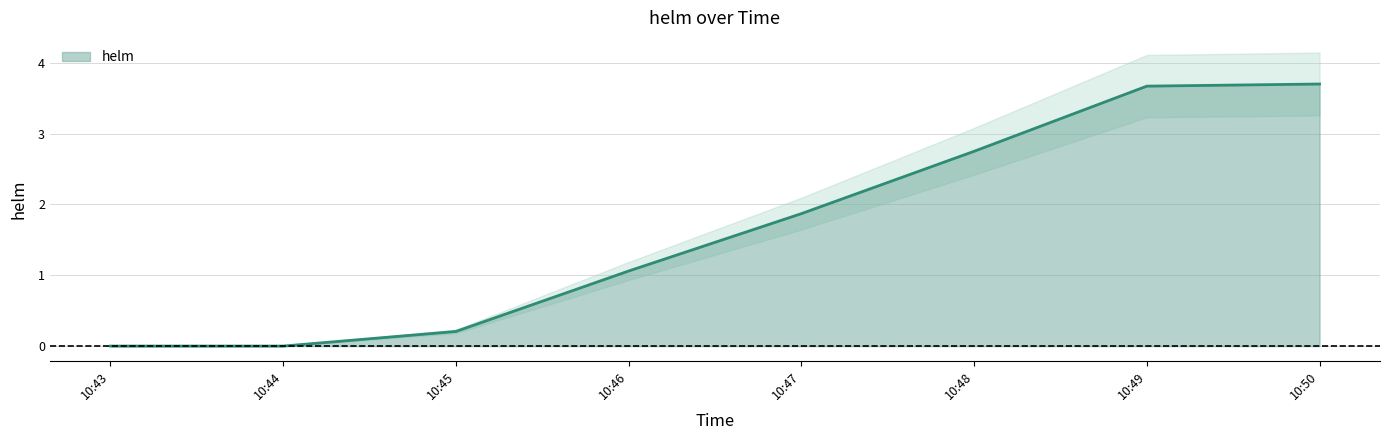

How many lines are shown in the chart?

1